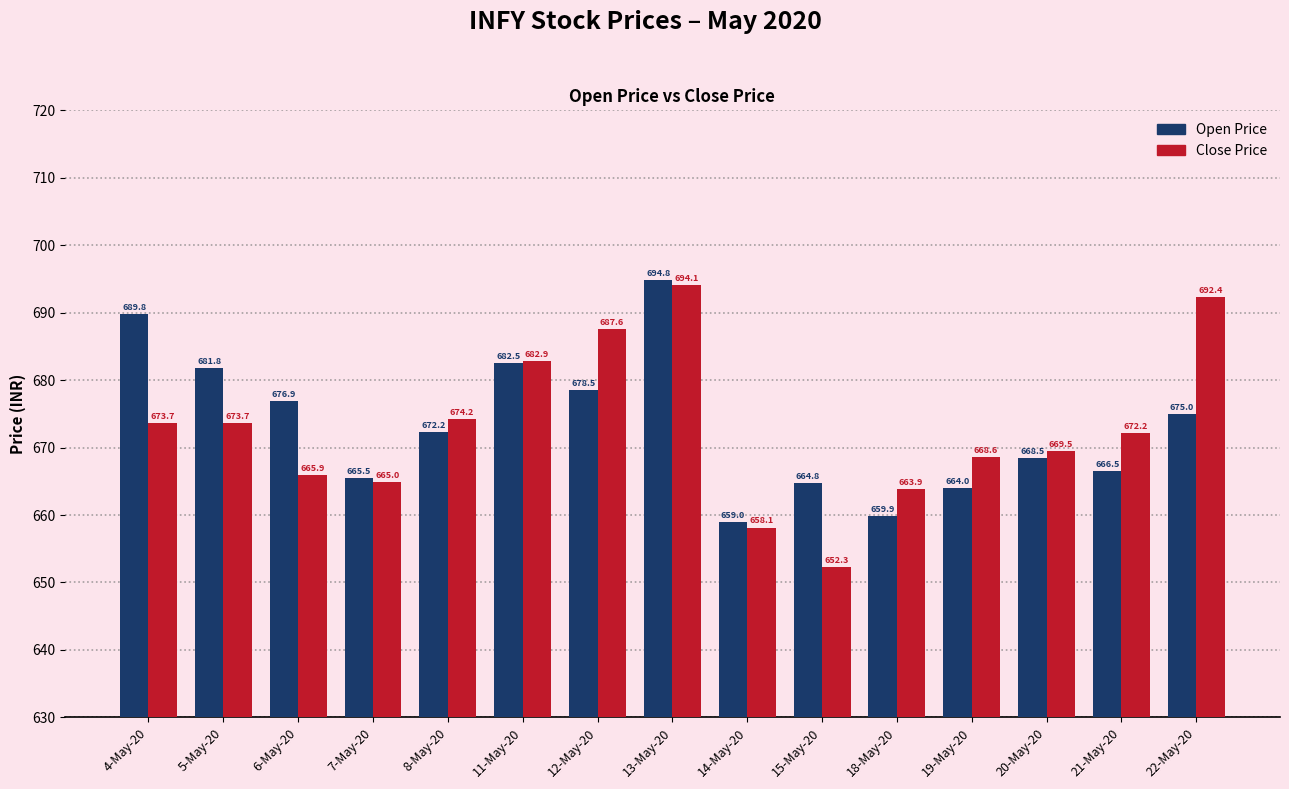

At which category does the chart reach its minimum across all series?

15-May-20